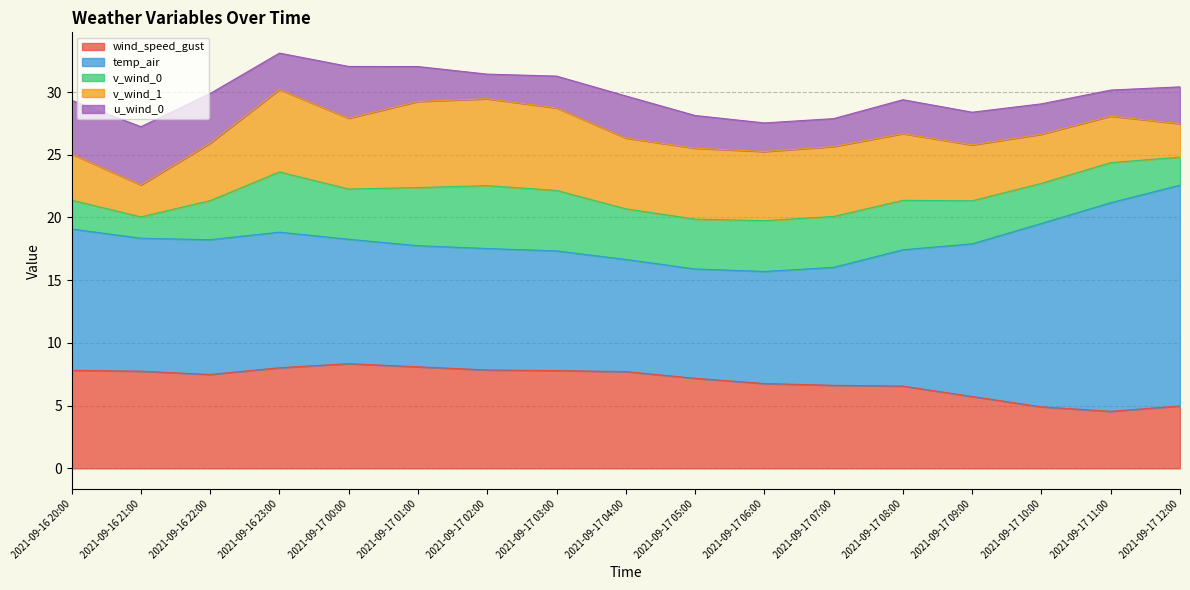

True or false: v_wind_1 and wind_speed_gust intersect in this chart.

False